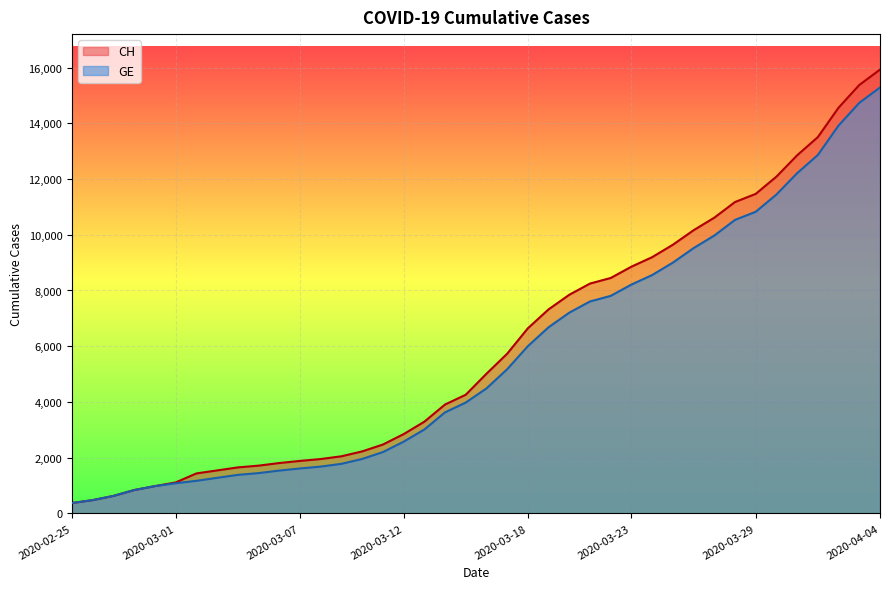

Where is GE nearest to the value 7829?

2020-03-22